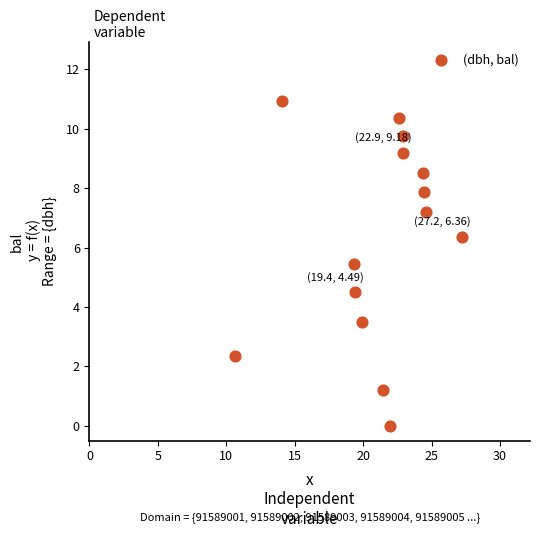

What is the range of X values (max minus min)?

16.5